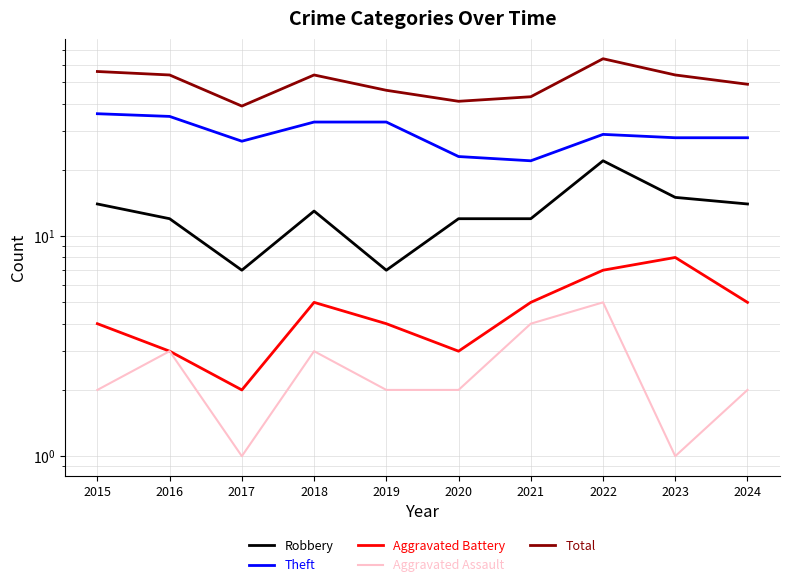

What is the difference between the maximum and second lowest values in the Total series?

23